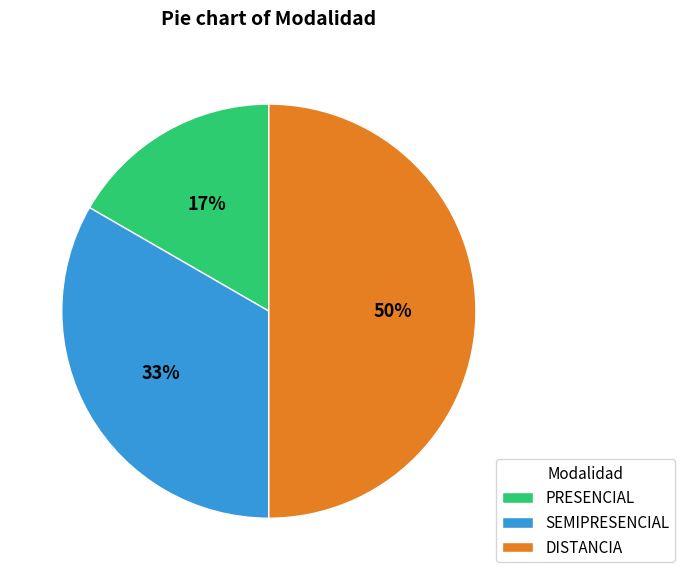

How many segments does this pie chart have?

3